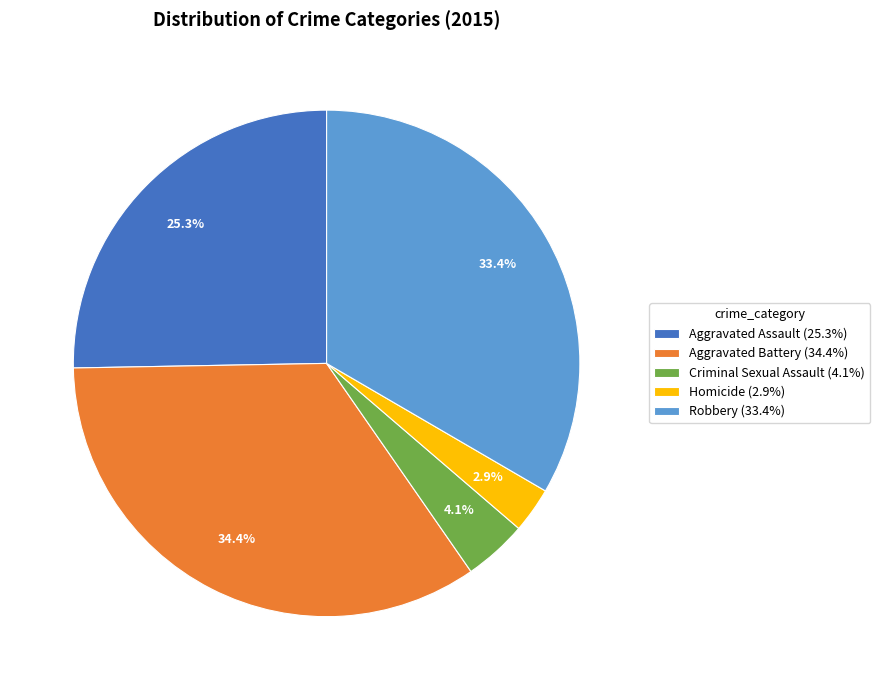

How much of the chart is everything except Robbery (33.4%)?

66.6%